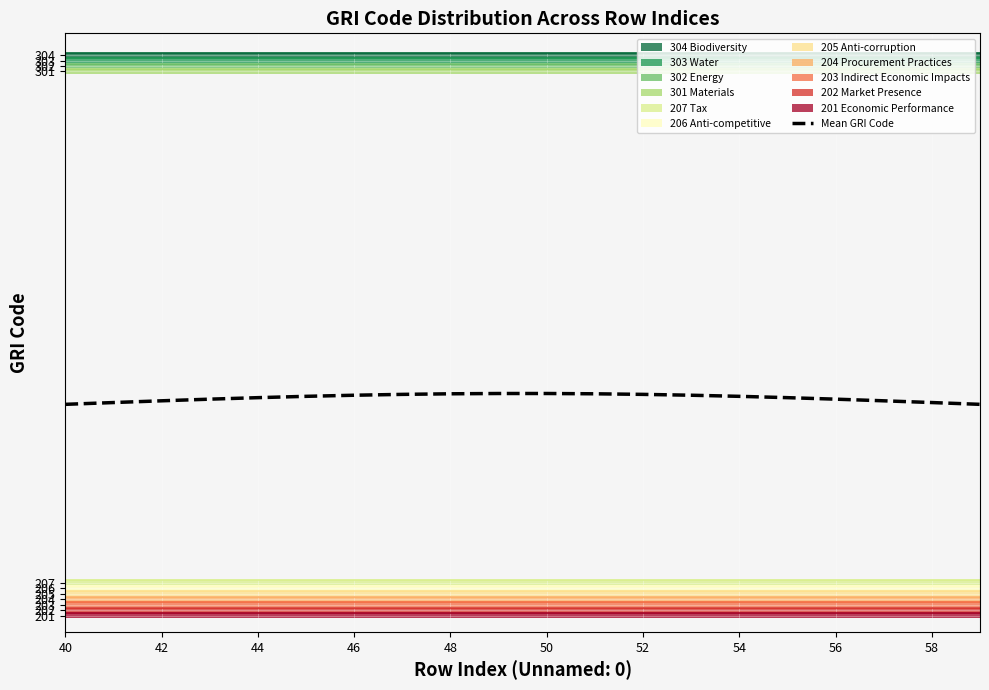

Is this an area chart (filled region under the line)?

No